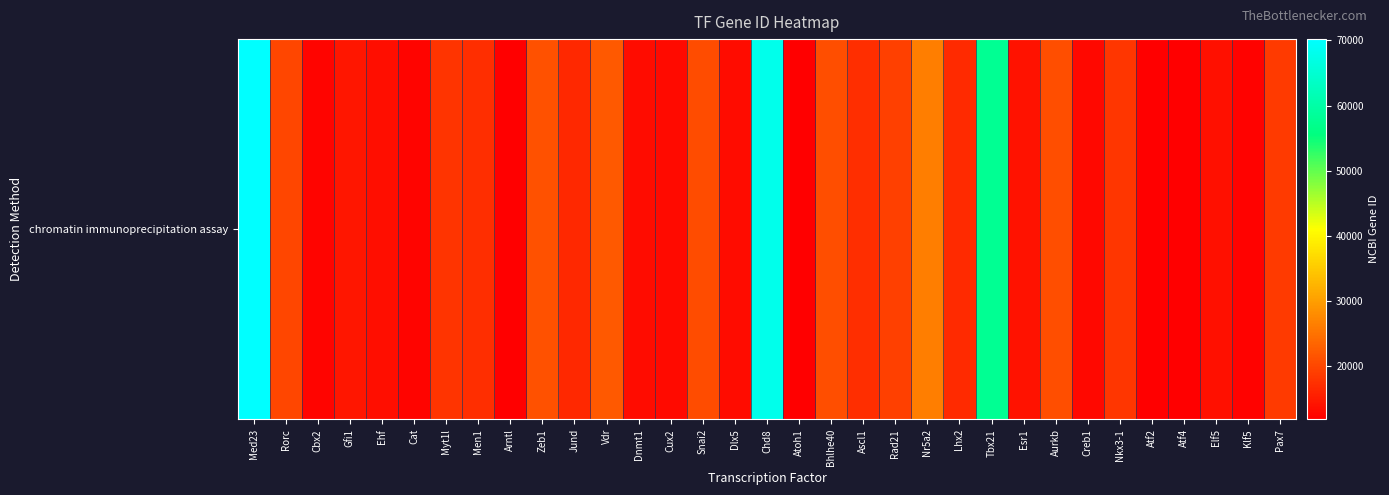

The chart shows a value of 17933 at Myt1l. True or false?

True